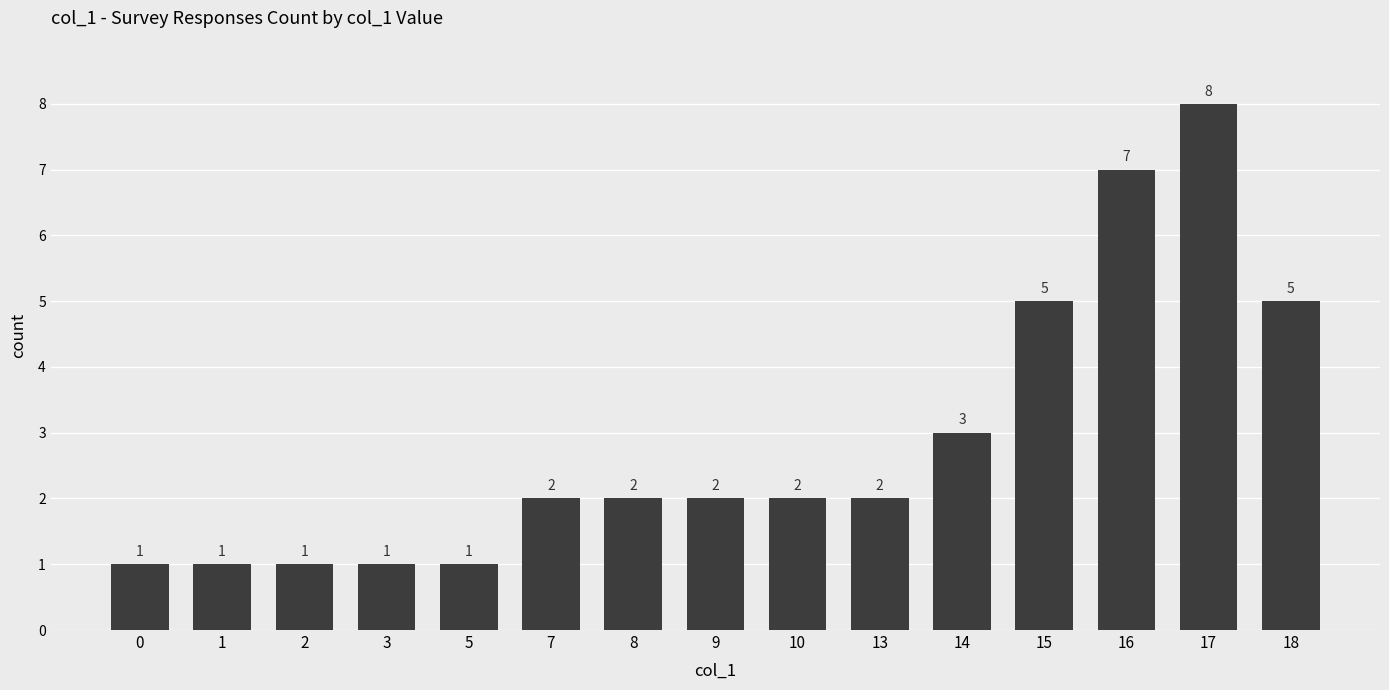

How many values are between 1 and 5?

13